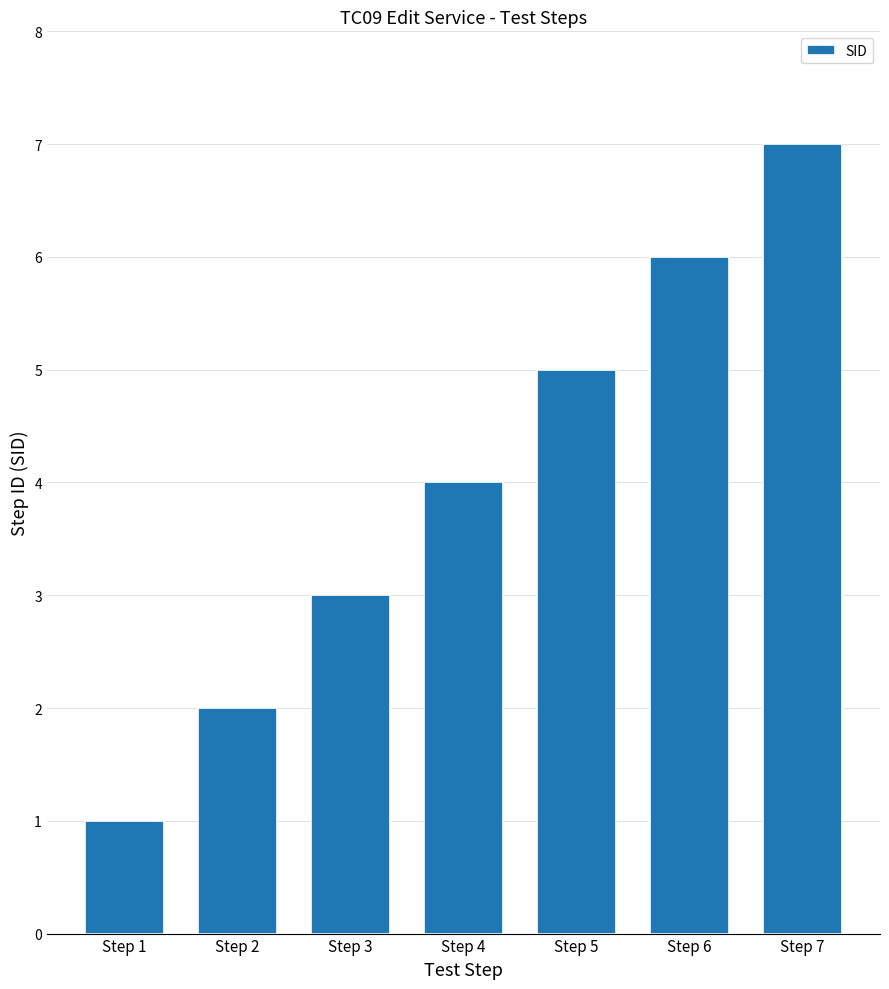

What is the difference between the values at Step 3 and Step 6?

3